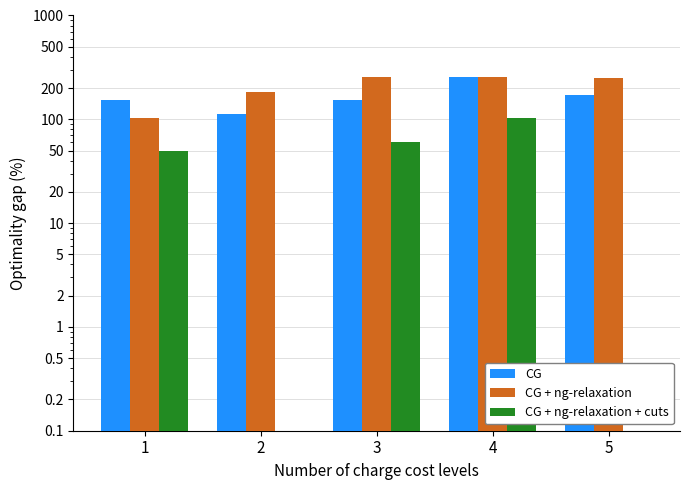

Which has a higher value, 3 or 1?

3